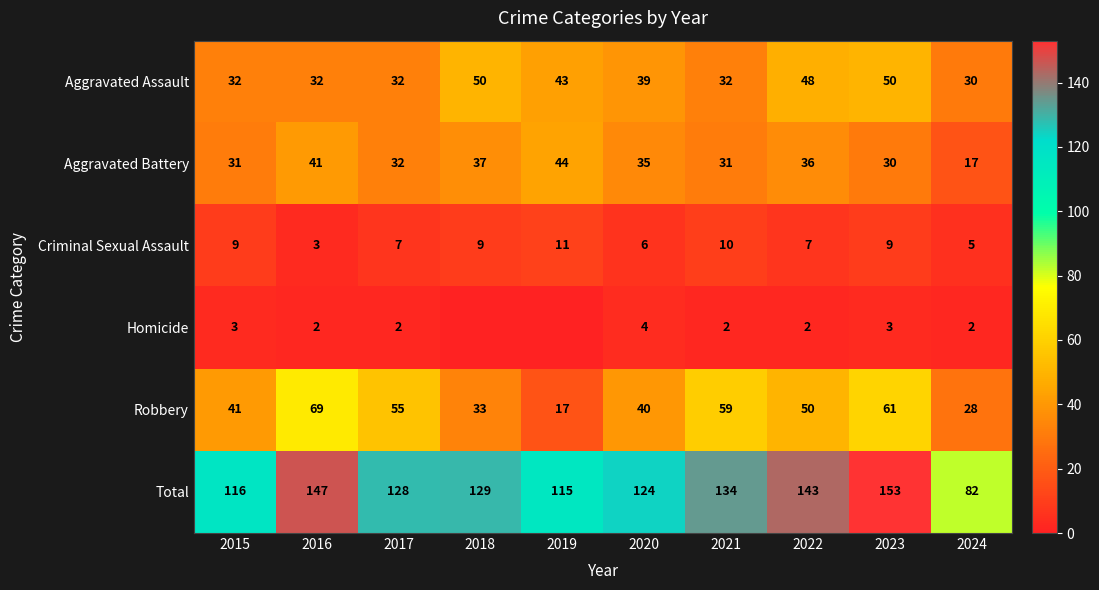

How many series are shown in this chart?

6